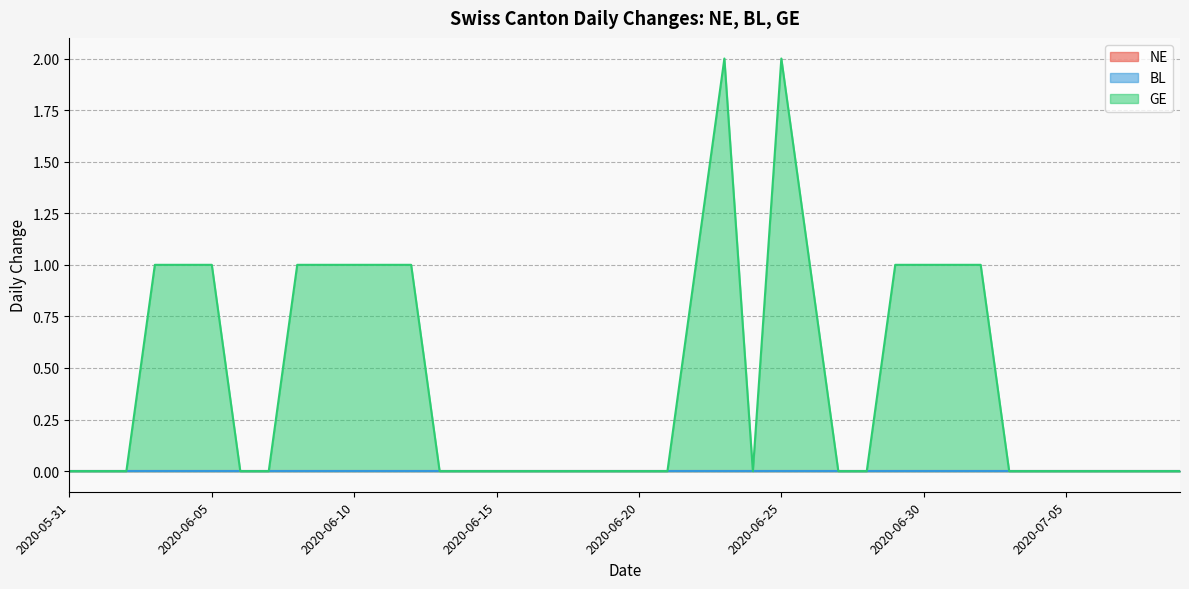

What is the spread (max minus min) of values at 2020-06-30?

1